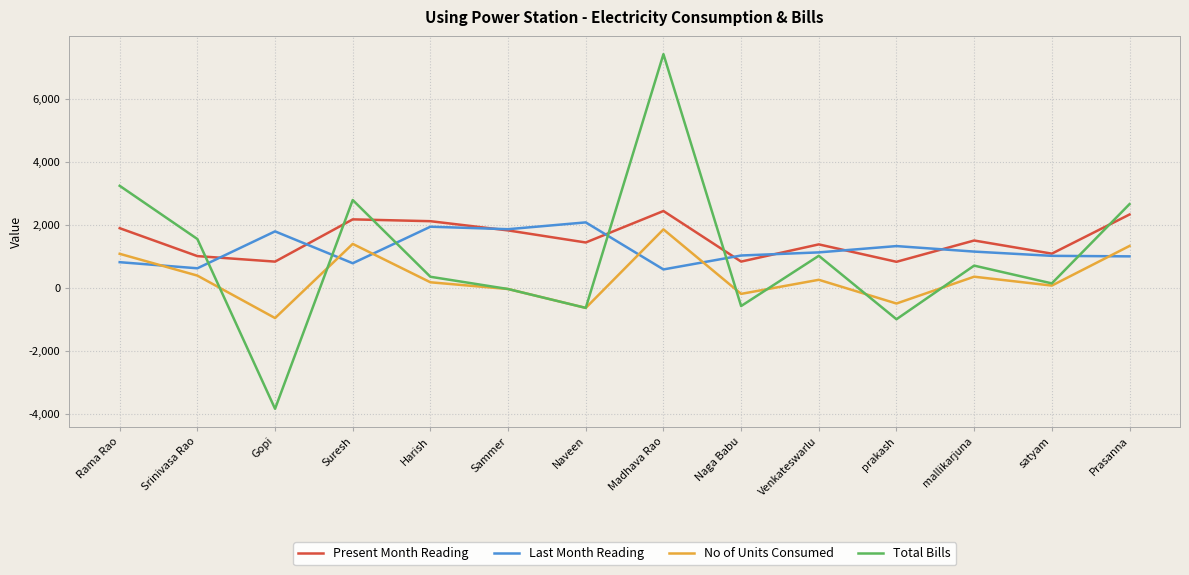

What is the approximate value of Last Month Reading at Madhava Rao?

583